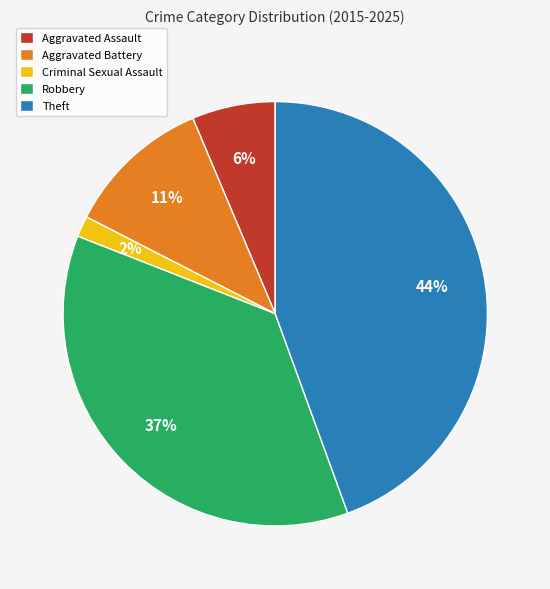

Count the number of slices in the pie.

5